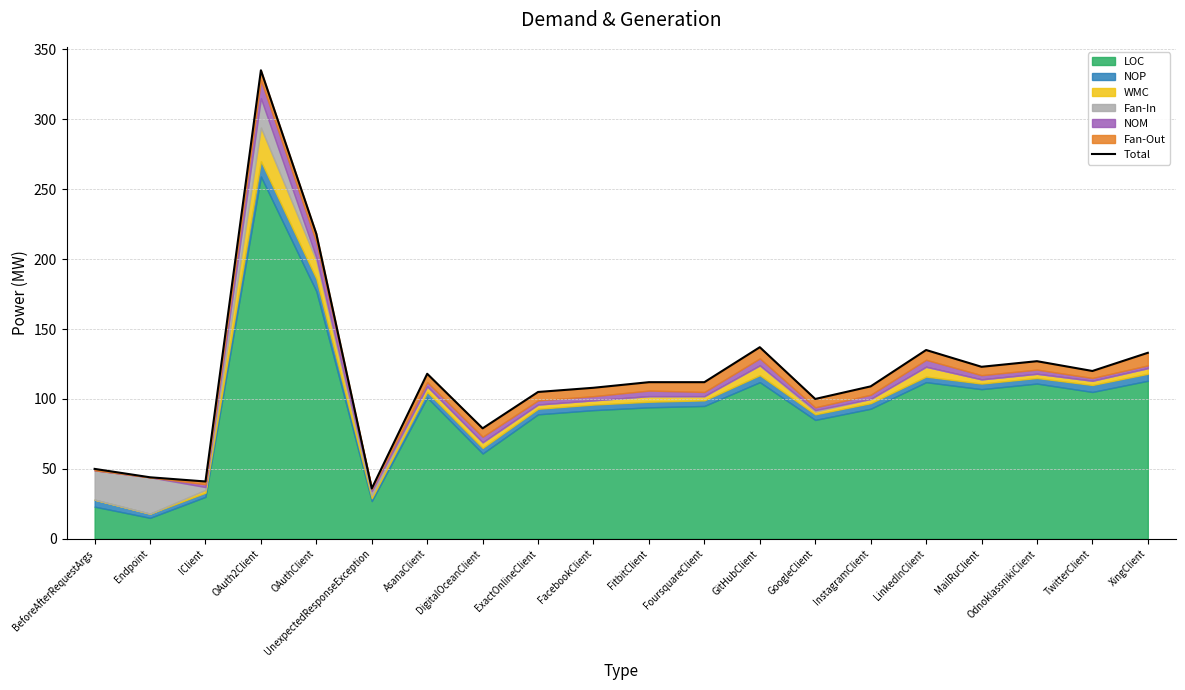

How many lines are shown in the chart?

1